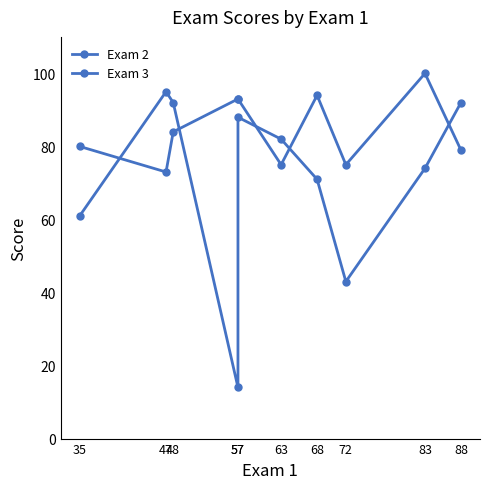

What is the value of the Exam 3 point at the 4th from the left?

93